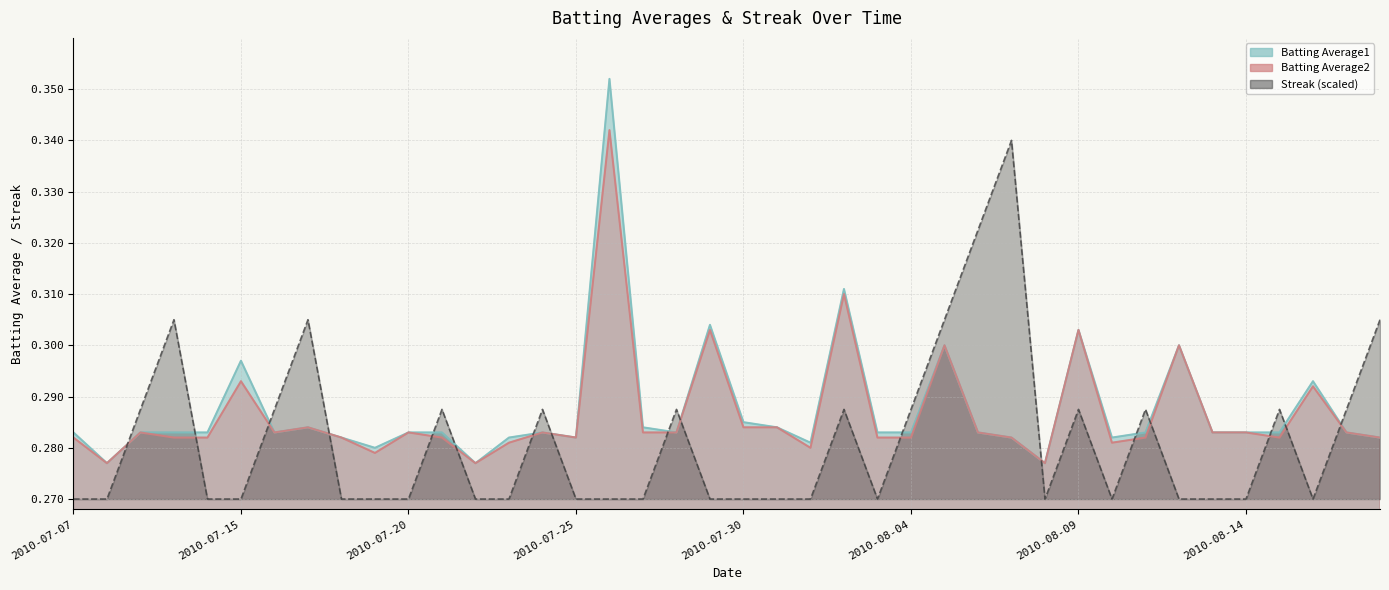

Which series changed the most between 2010-07-20 and 2010-07-26?

Batting Average1